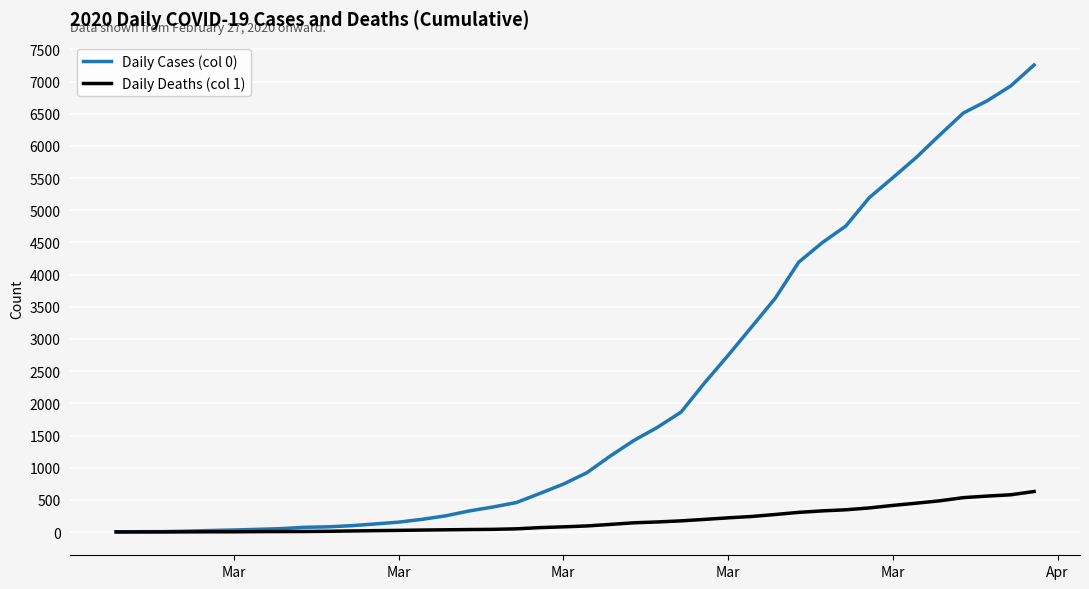

How many categories are shown in the chart?

40